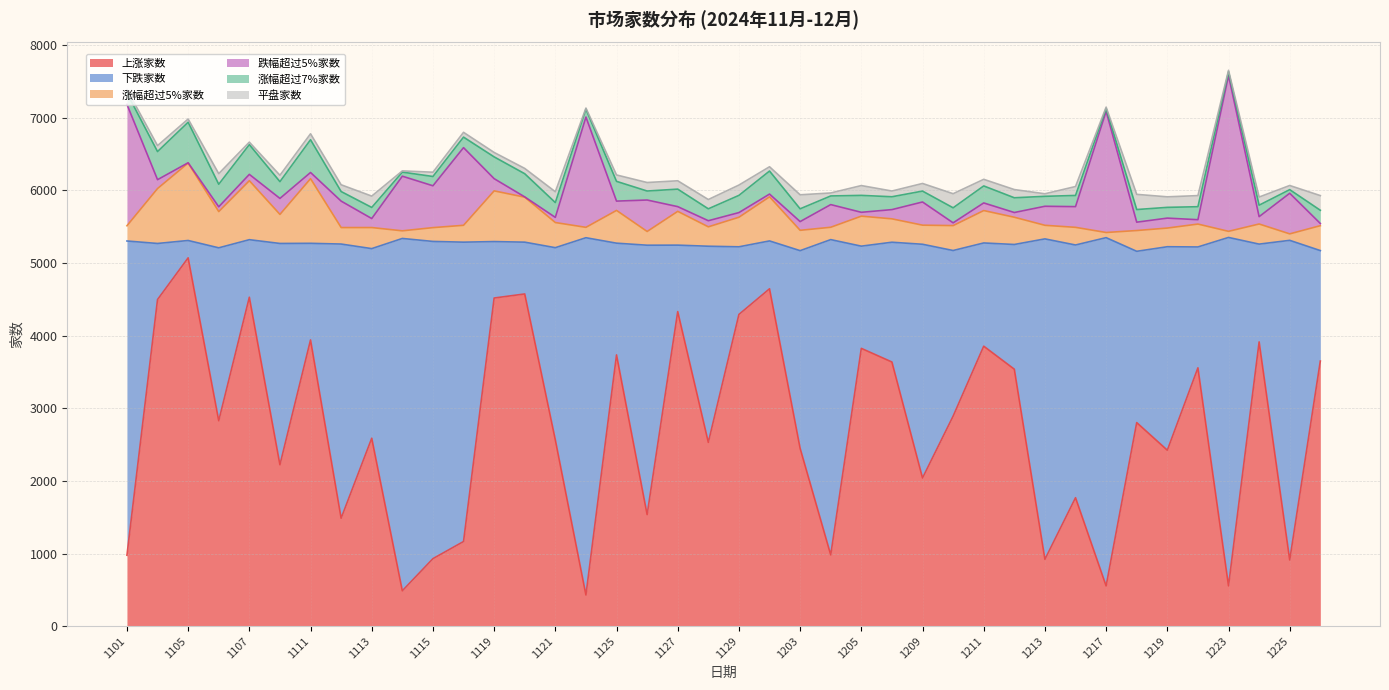

The value of 上涨家数 at 20241115 is 615. True or false?

False